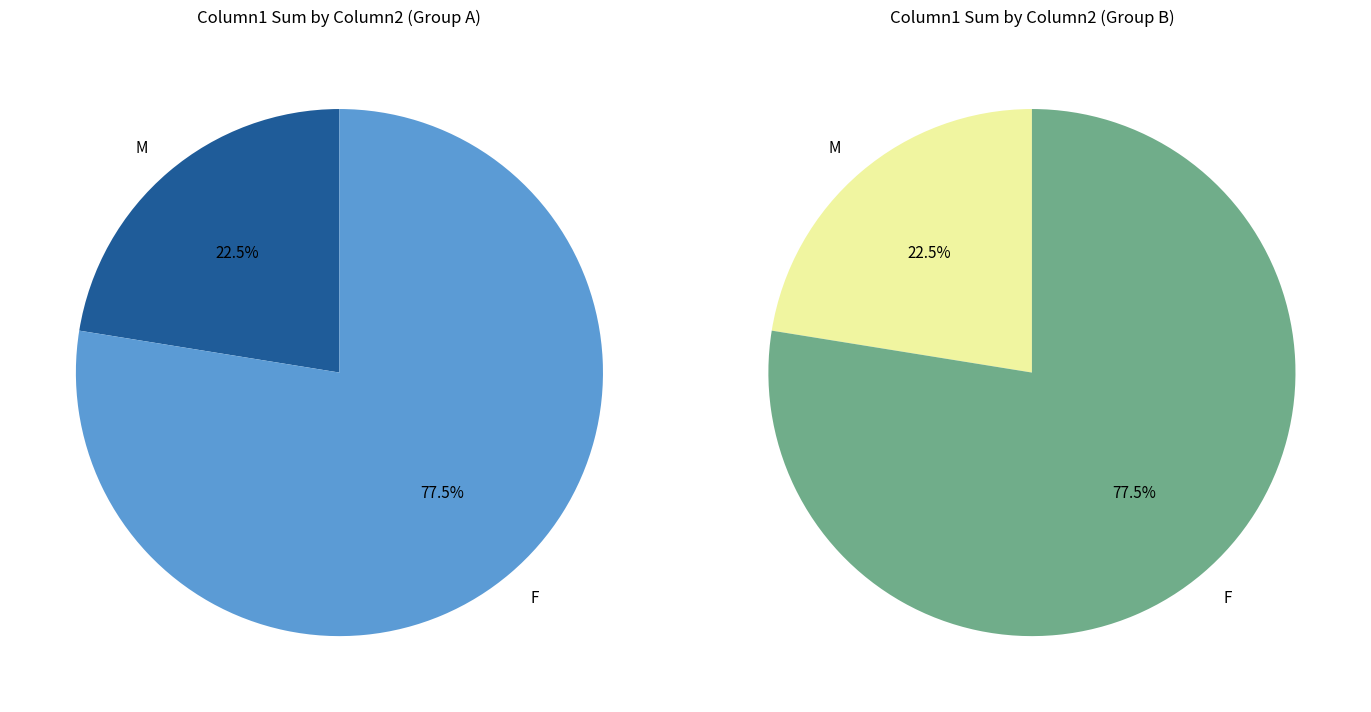

Does 209 represent more than half of the total?

No